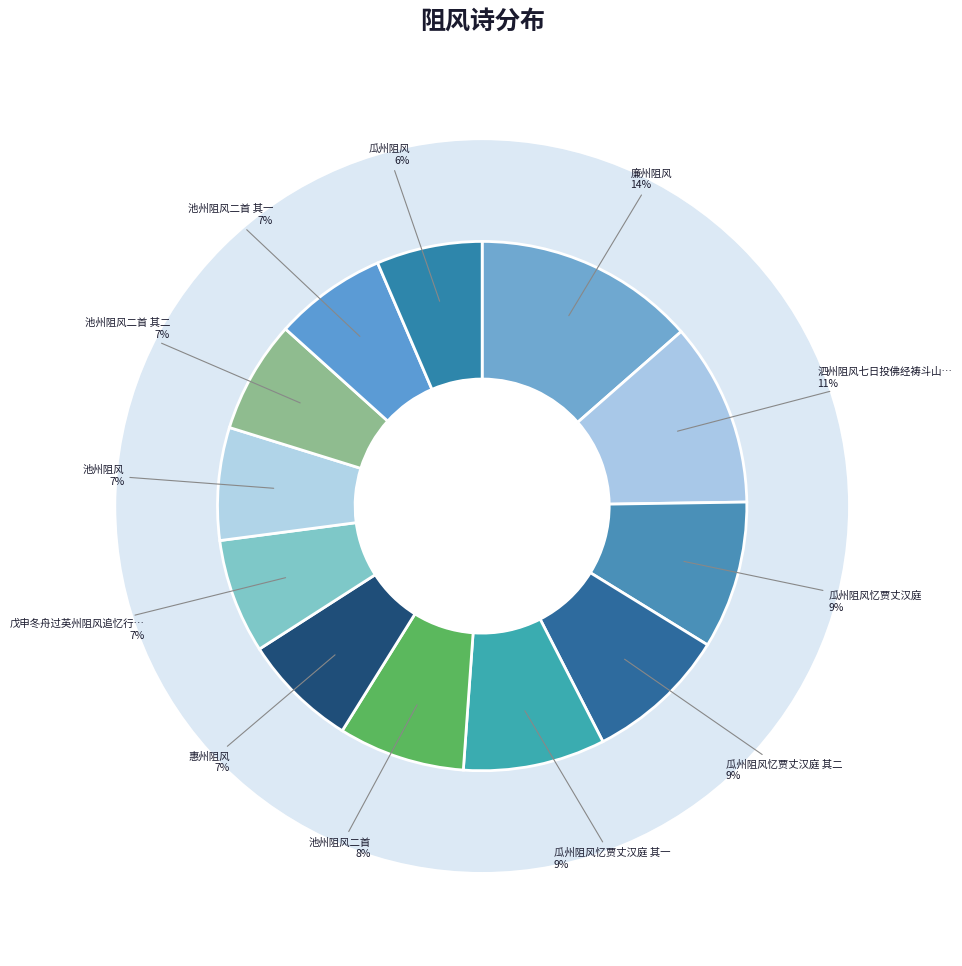

True or false: 惠州阻风 accounts for 18% of the total.

False